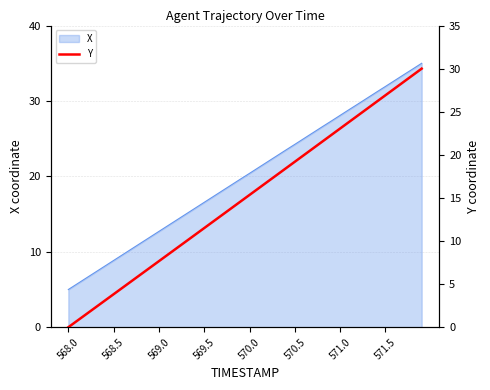

Approximately how many times larger is the value at 14 compared to 39?

0.4